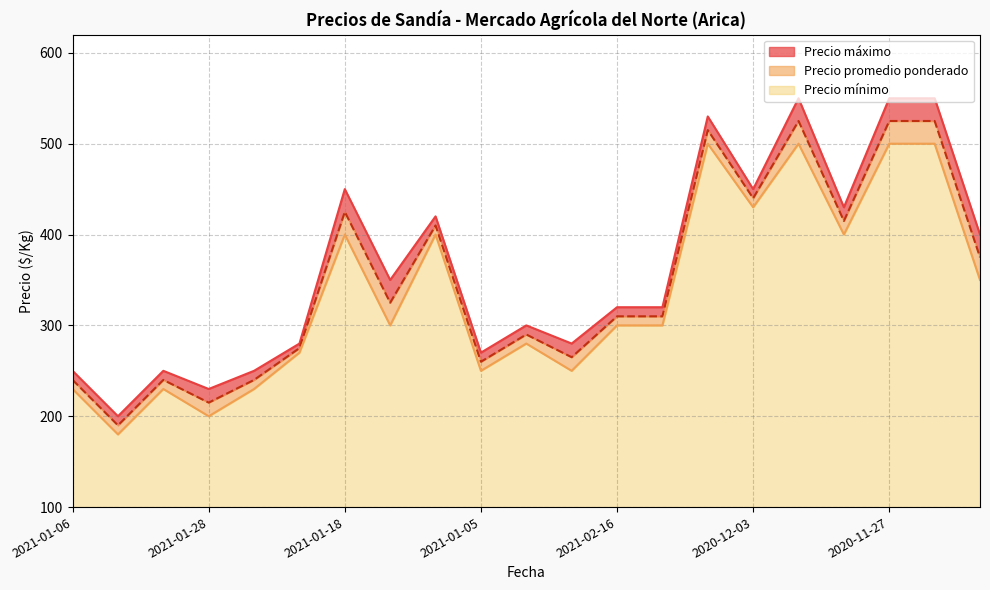

Which label corresponds to the largest value in the chart?

2020-11-25